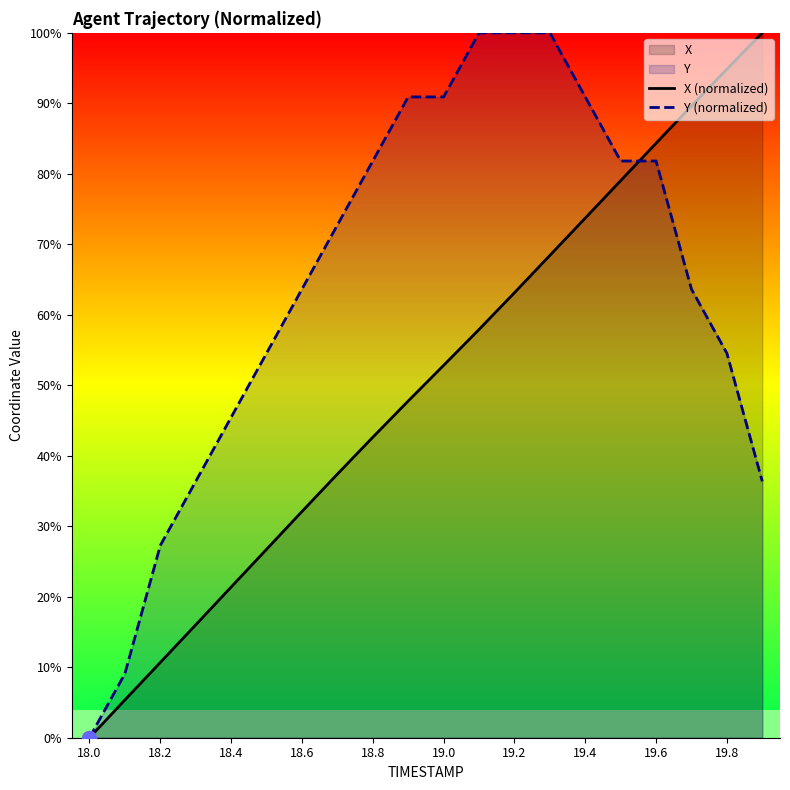

Which has a higher value, 19 or 17?

19